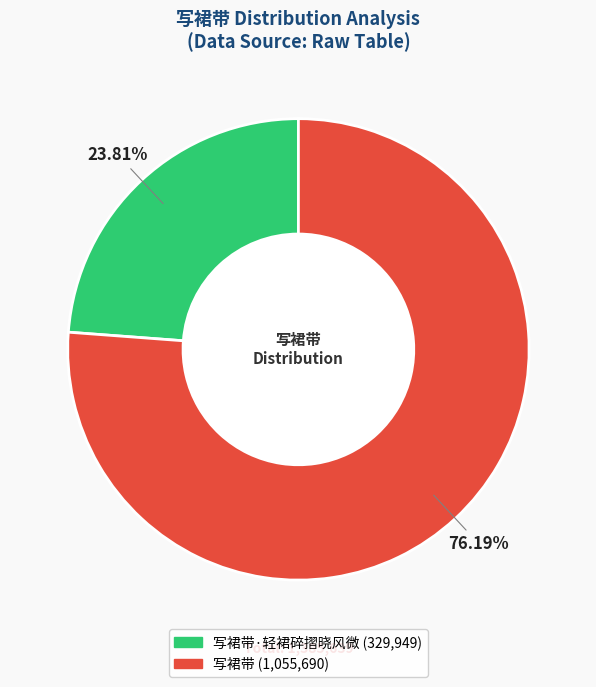

Is there a majority slice in this chart?

Yes